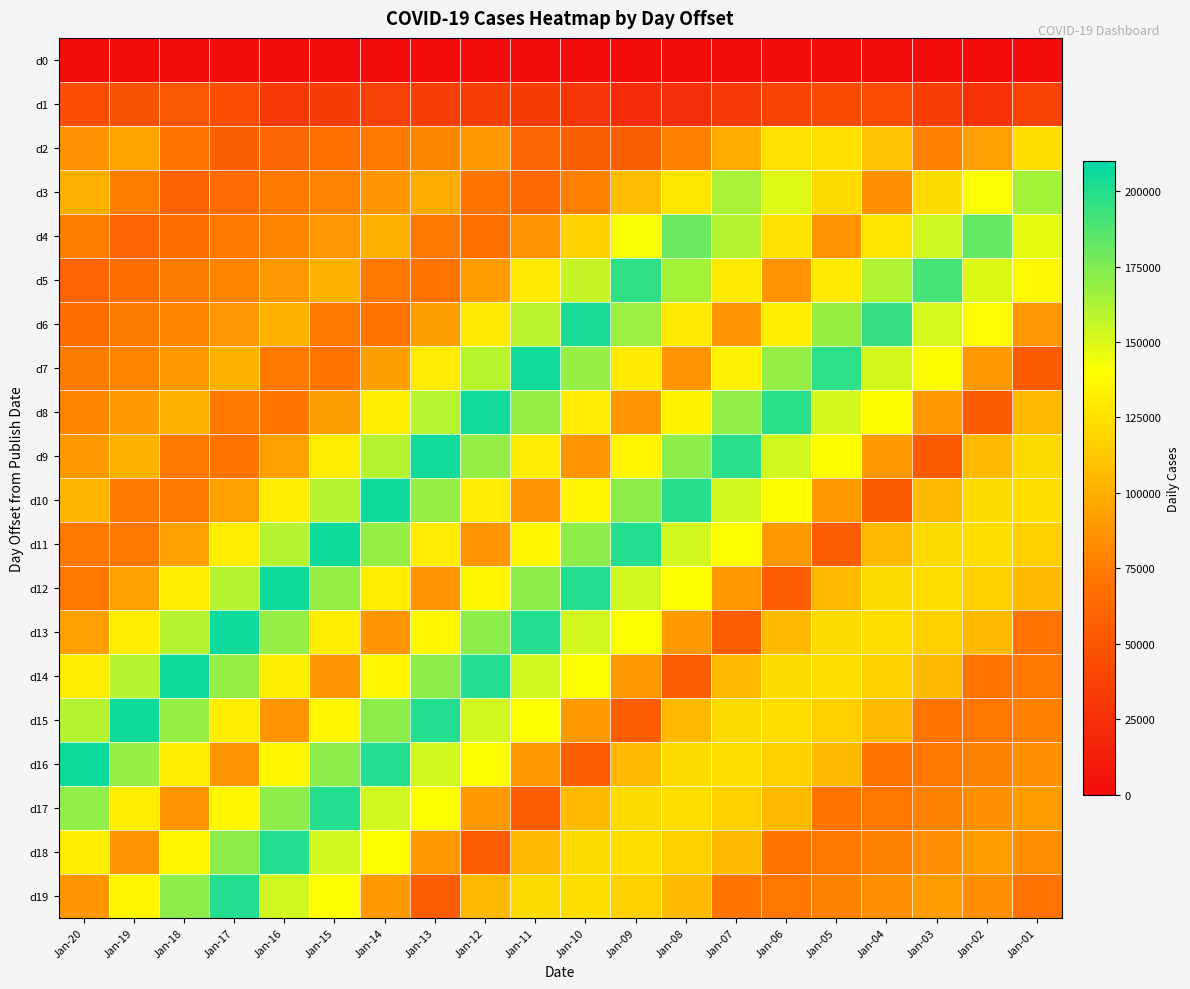

At how many categories does at least one series exceed 22944?

20